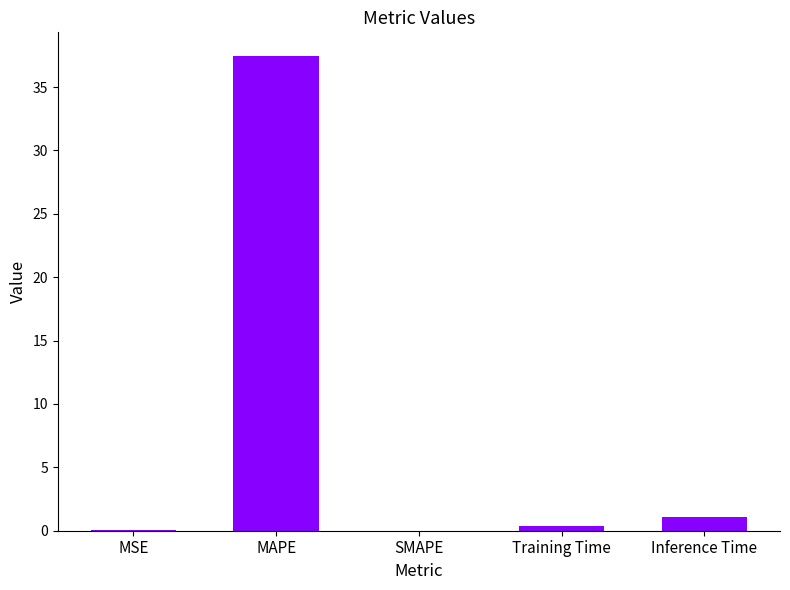

How many distinct data groups are displayed?

1